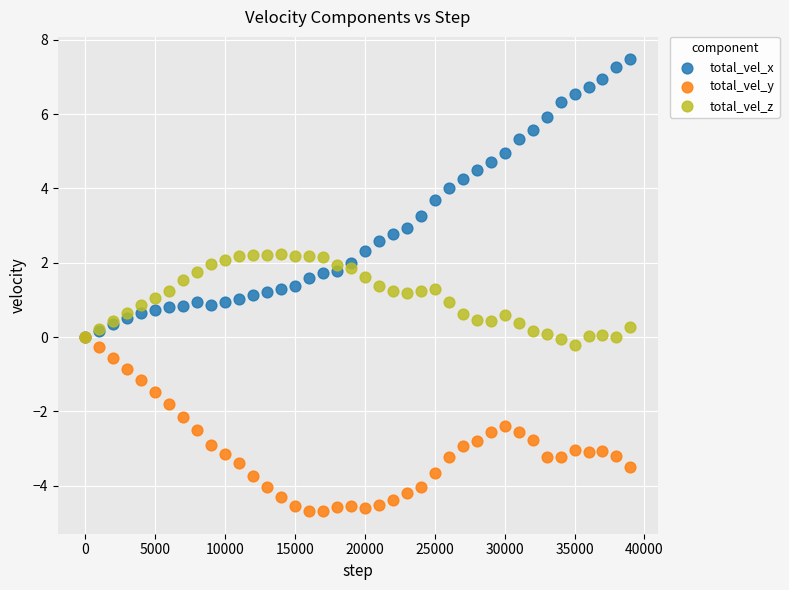

What are all the series names shown in the legend?

total_vel_x, total_vel_y, total_vel_z